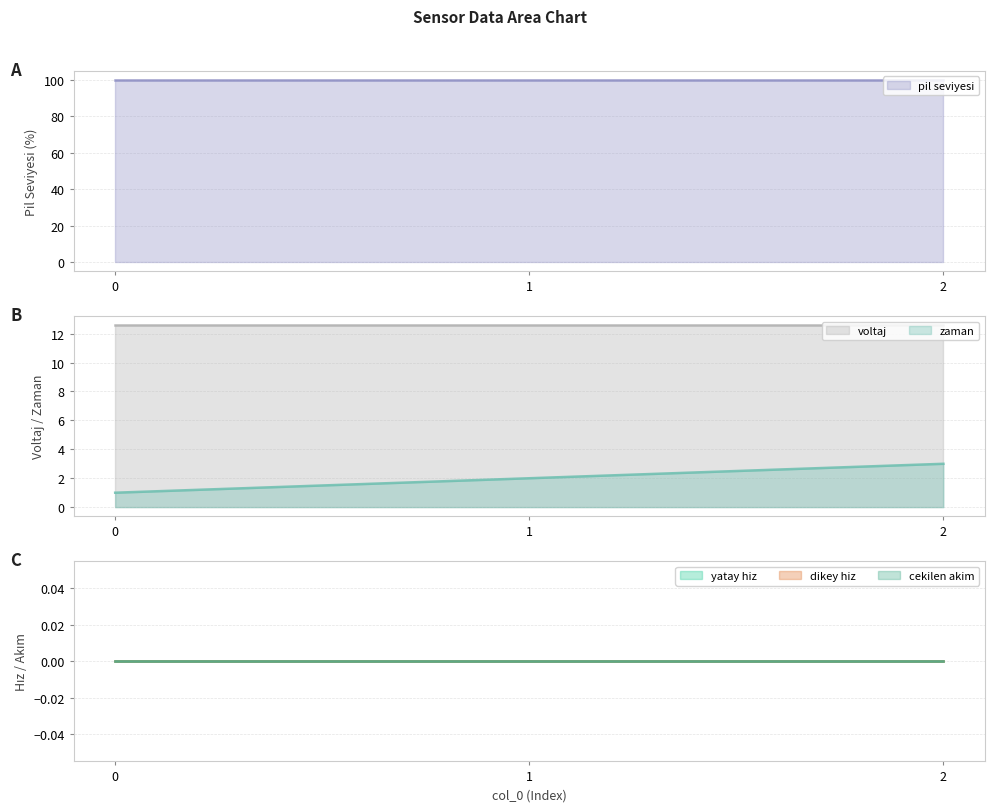

Between 2 and 1, which is larger?

2